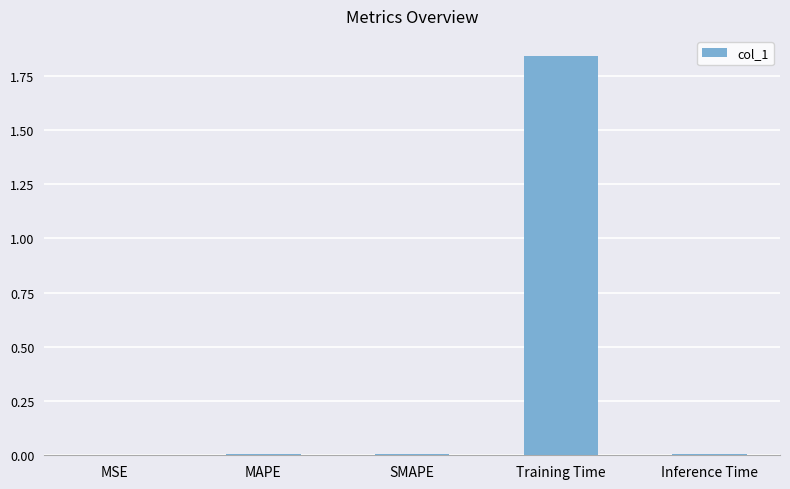

Count the number of data series in this chart.

1